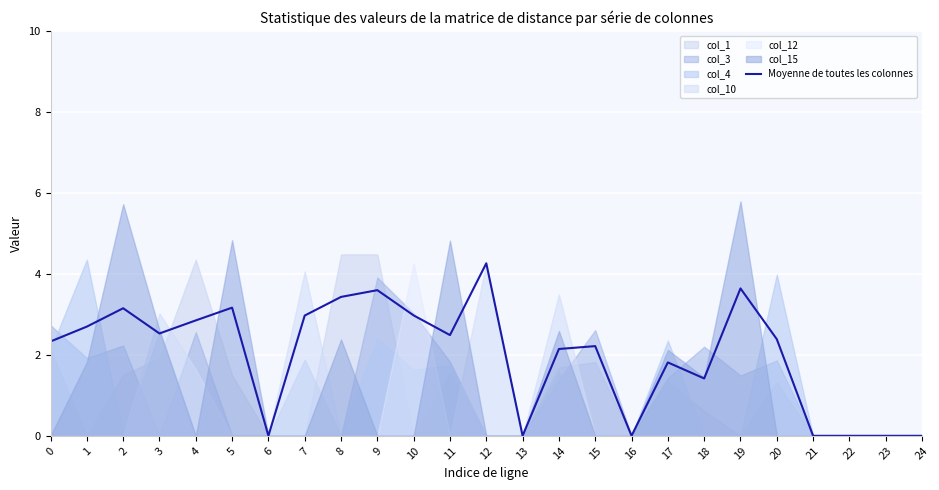

Reading left to right, transcribe all the data shown in this chart.

0=2.3	1=2.7	2=3.1	3=2.5	4=2.9	5=3.2	6=0.0	7=3.0	8=3.4	9=3.6	10=3.0	11=2.5	12=4.3	13=0.0	14=2.1	15=2.2	16=0.0	17=1.8	18=1.4	19=3.6	20=2.4	21=0.0	22=0.0	23=0.0	24=0.0